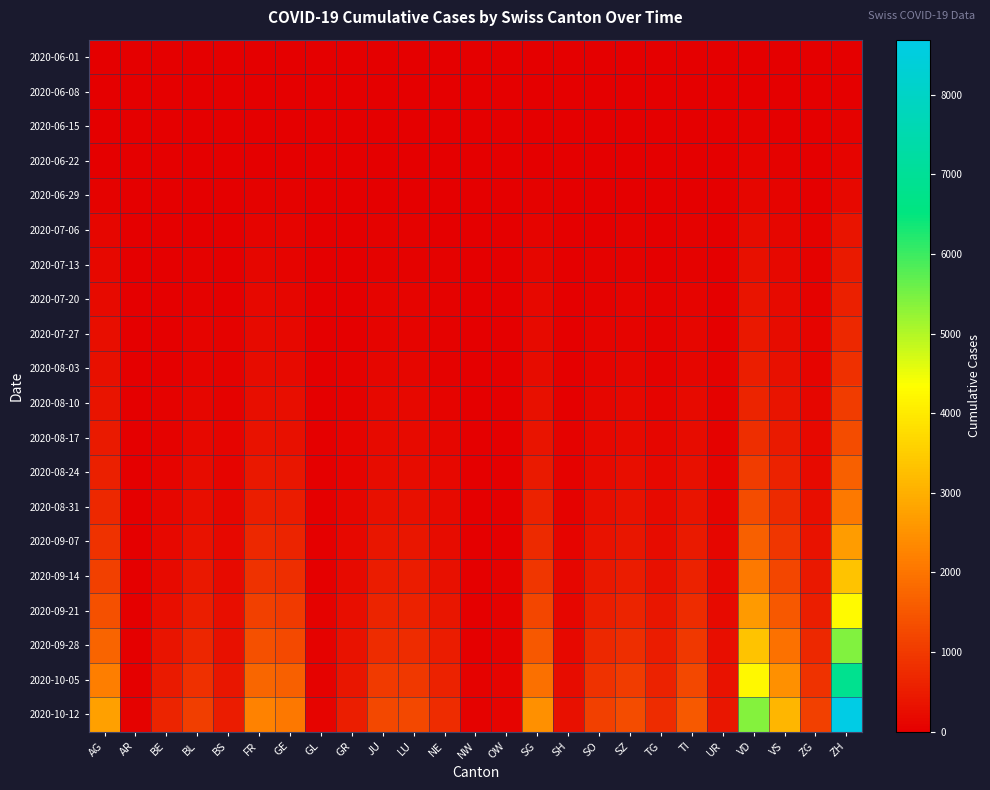

What is the maximum value shown in the chart?

8690